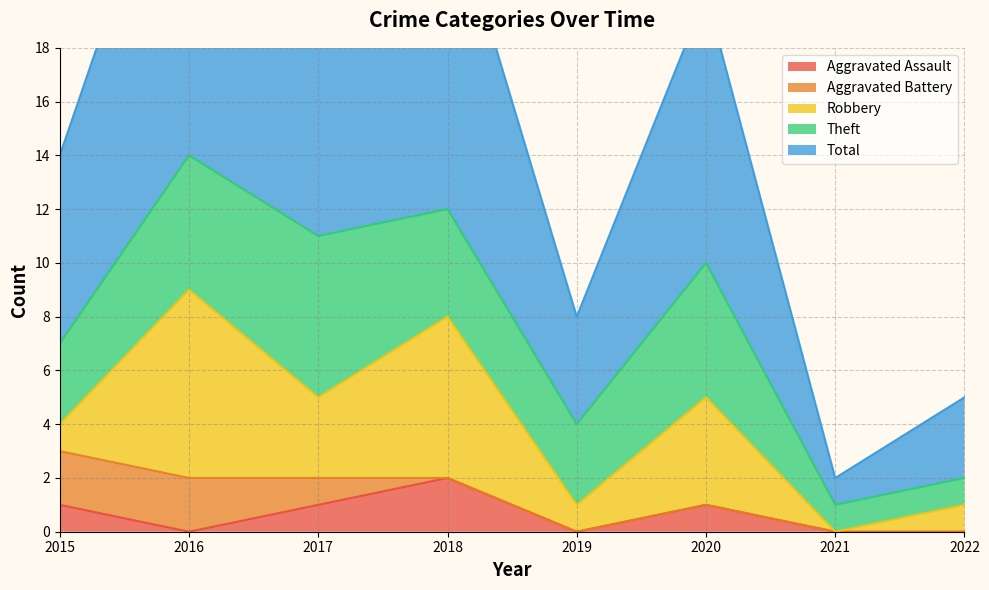

Which series has the widest spread of values?

Total